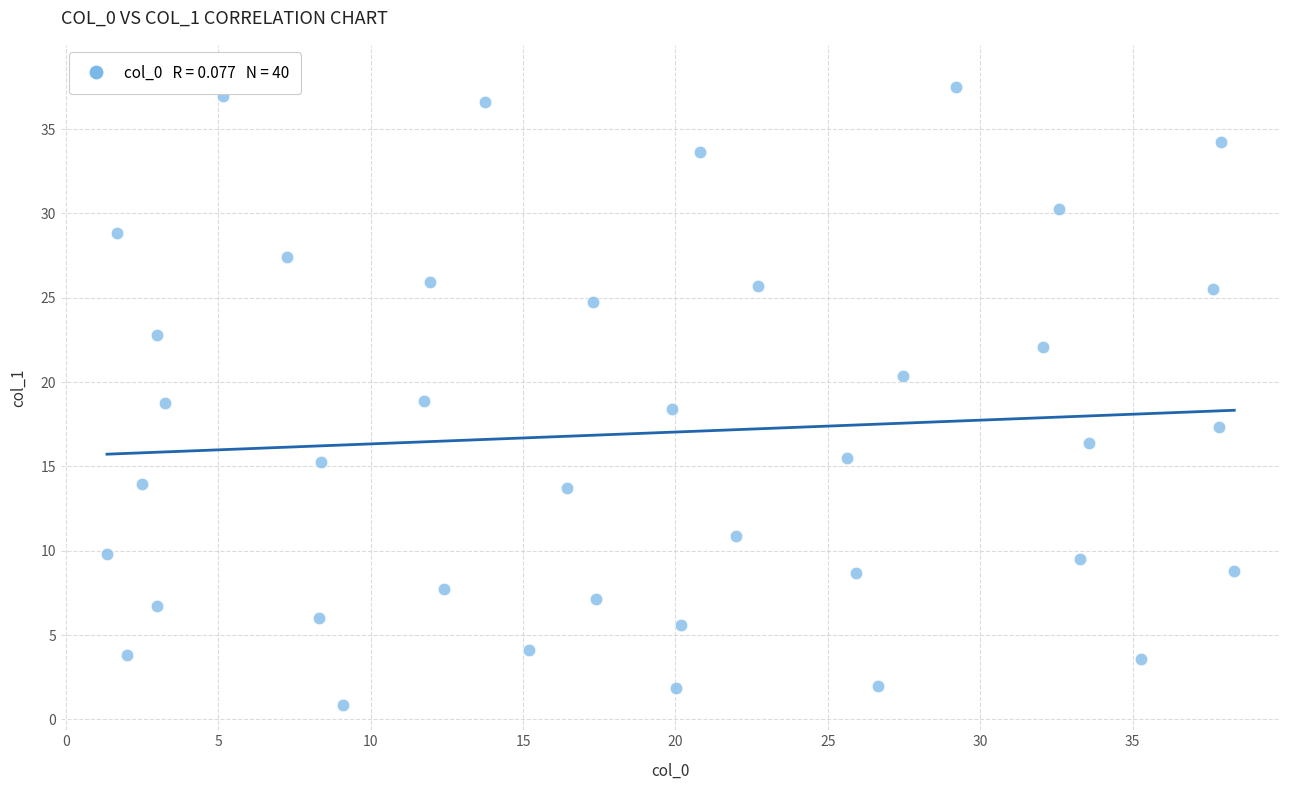

What is the range of X values (max minus min)?

37.0